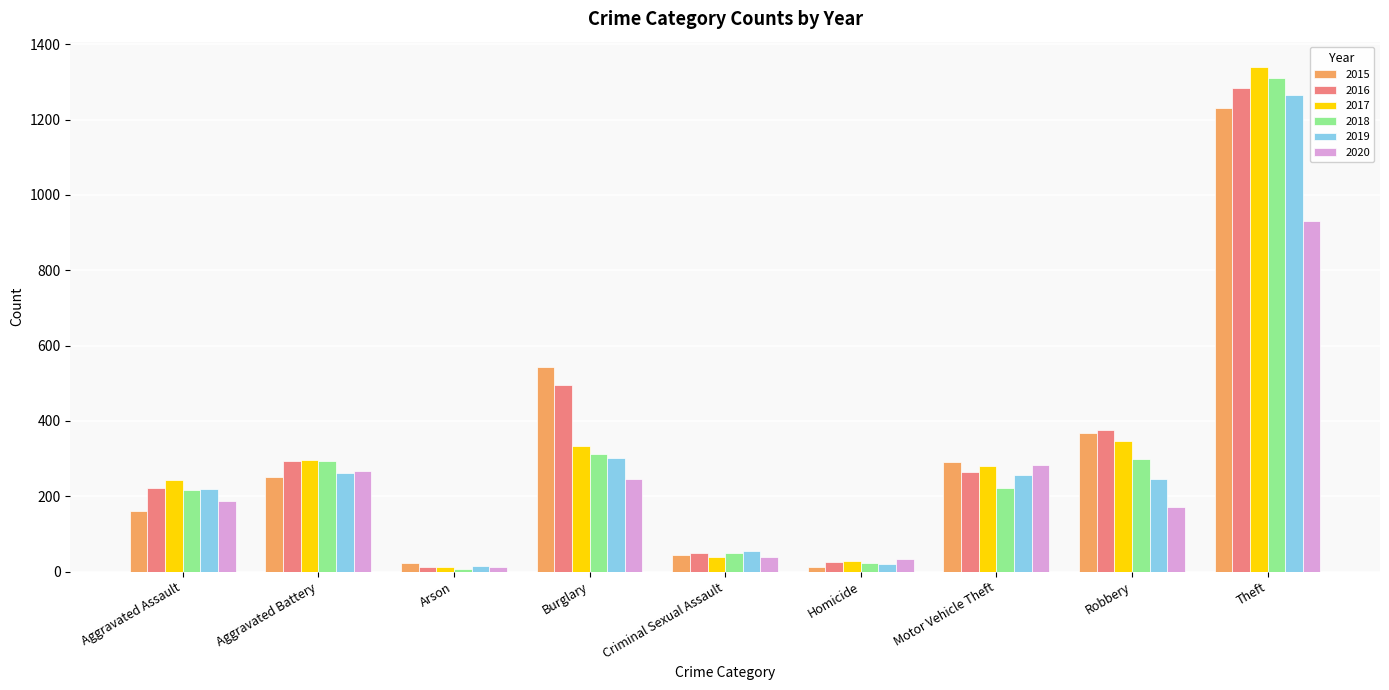

Which series has the largest range (max minus min)?

2017